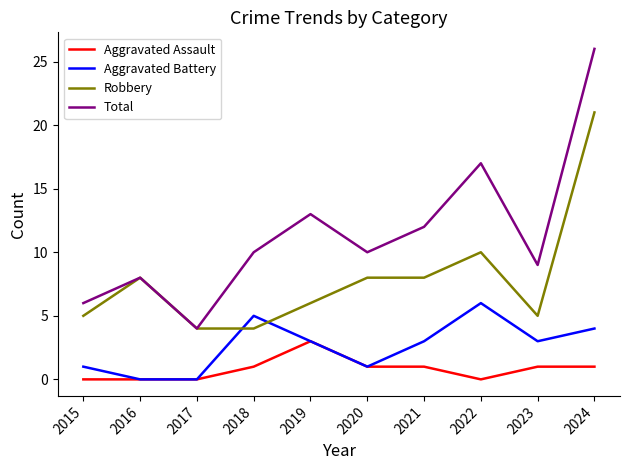

Is it true that Robbery equals 10 at 2022?

True